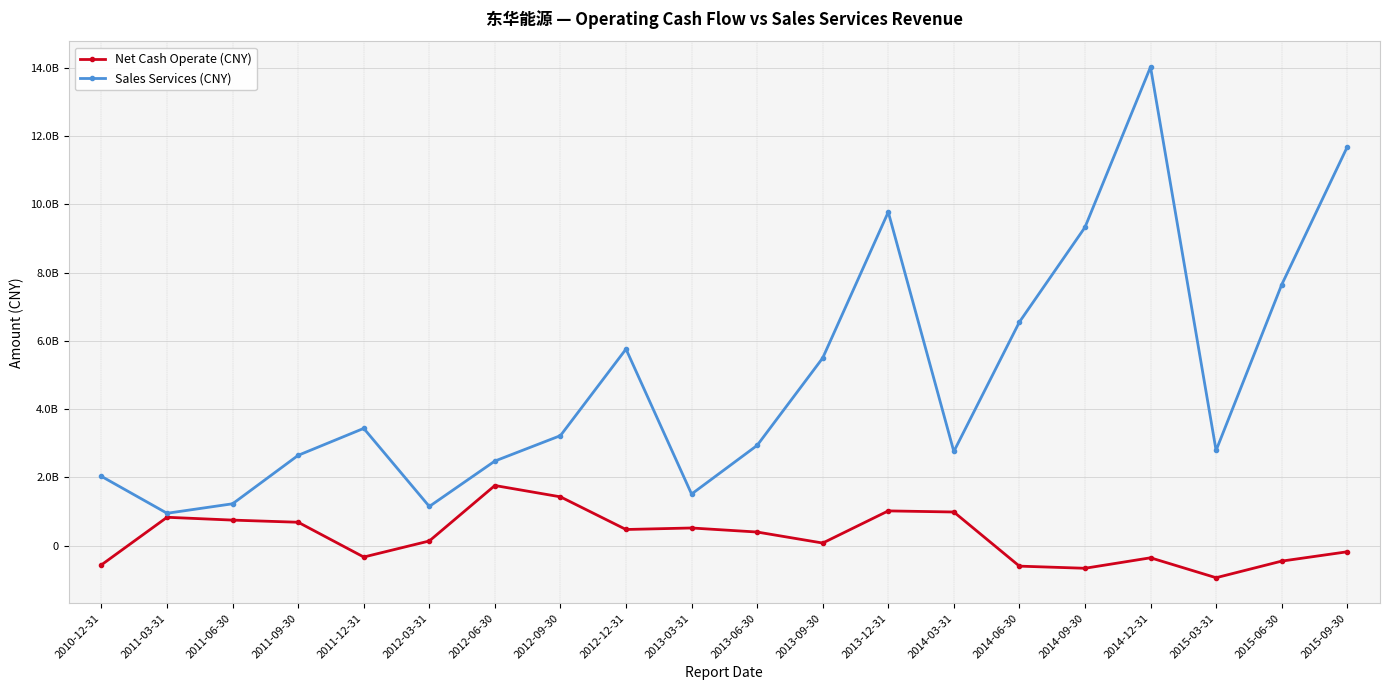

Is it true that Net Cash Operate (CNY) equals 469941409.3 at 2012-12-31?

True